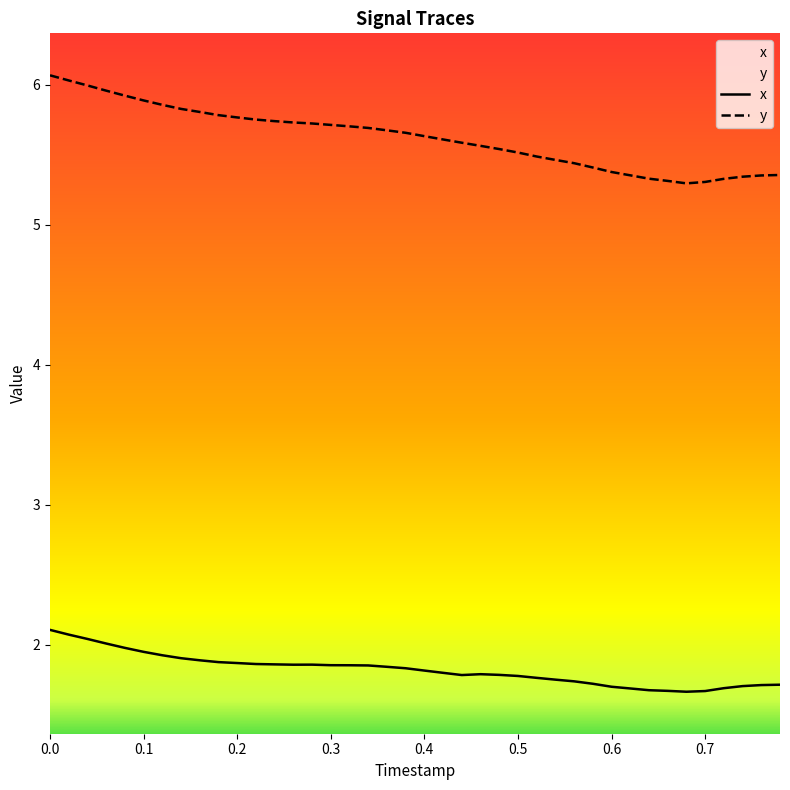

In x, how many points are higher than both neighbors (excluding endpoints)?

2